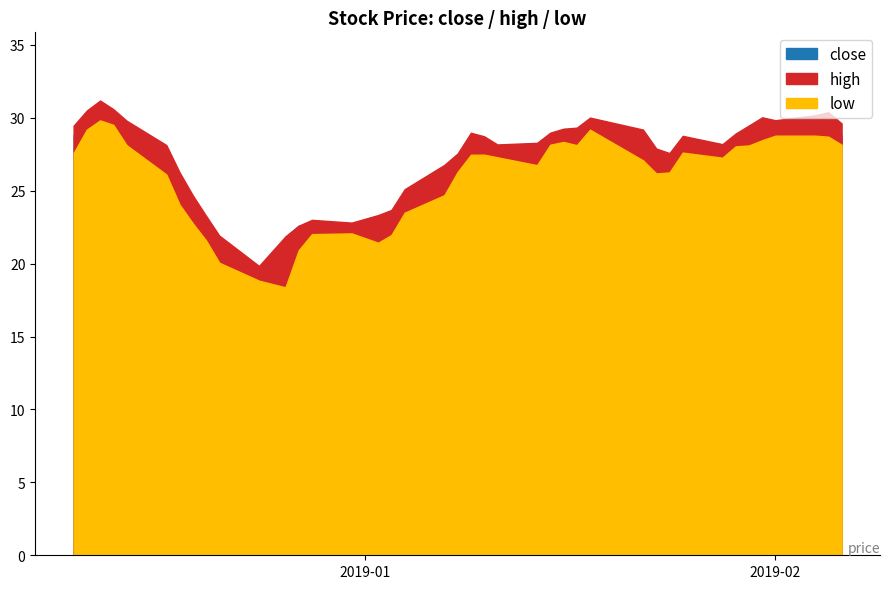

Which has a higher value, 2019-01-14 or 2019-01-30?

2019-01-30